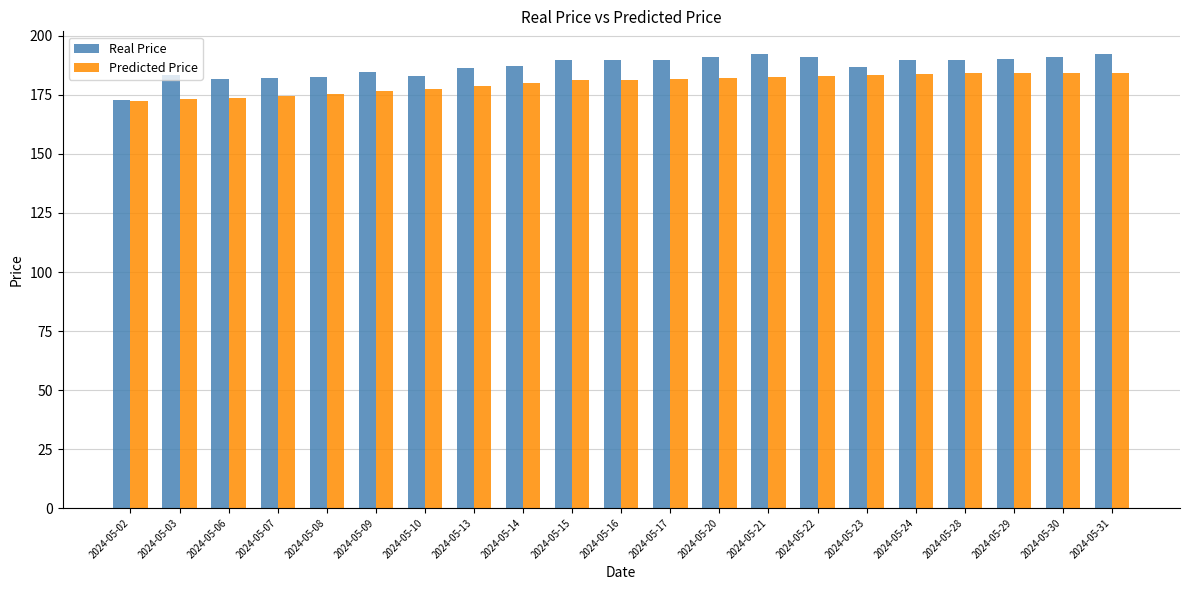

What is the maximum value for Predicted Price?

184.2